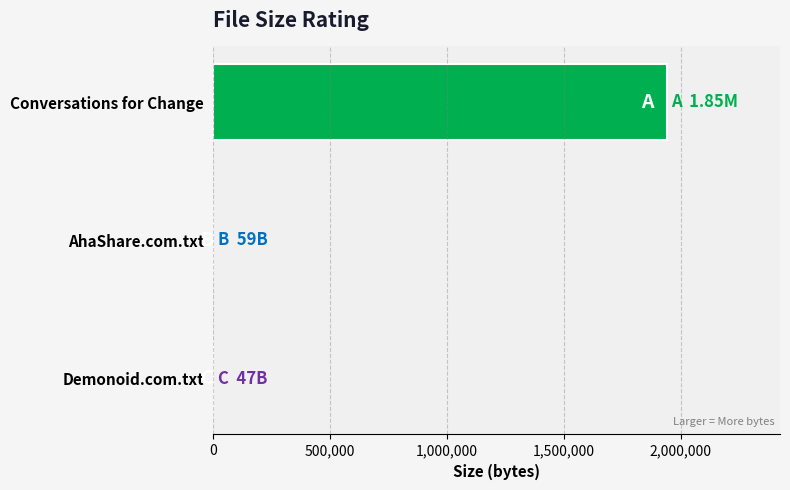

What is the greatest value displayed?

1939865.6